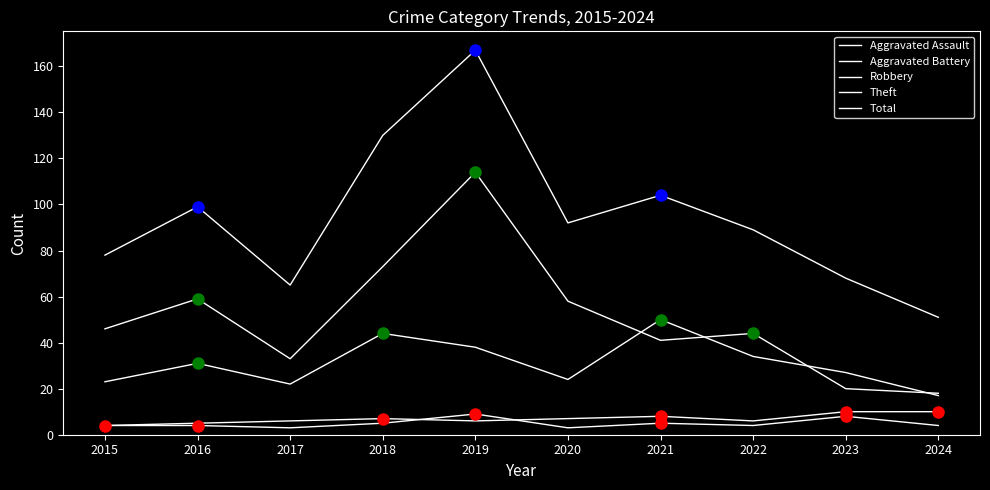

True or false: Total and Robbery cross at least once.

False